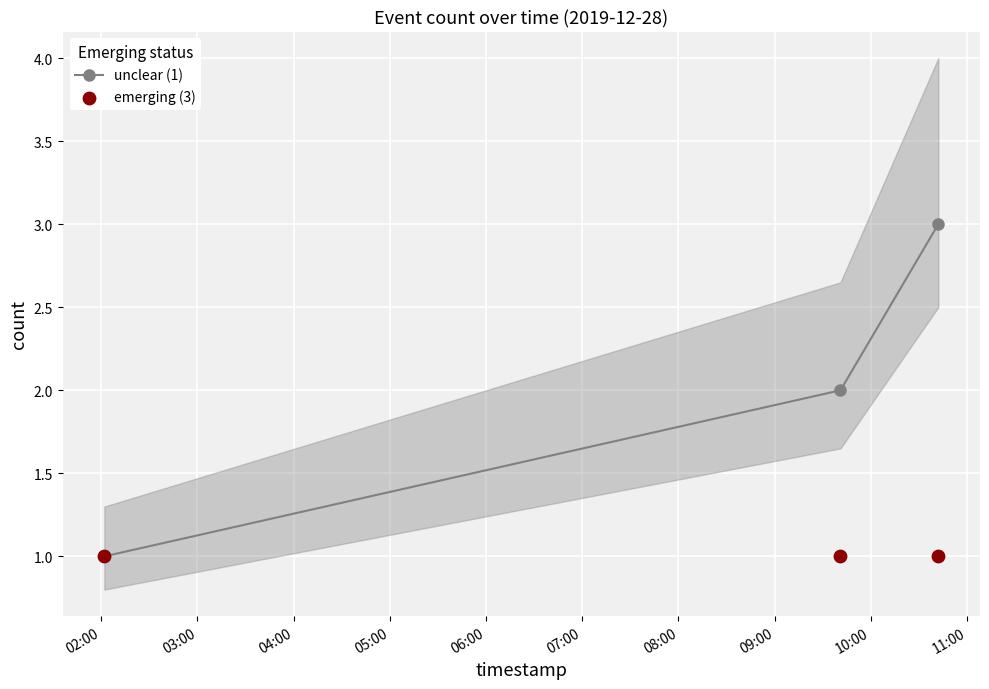

Which series has the largest Y range (max minus min)?

unclear (1)